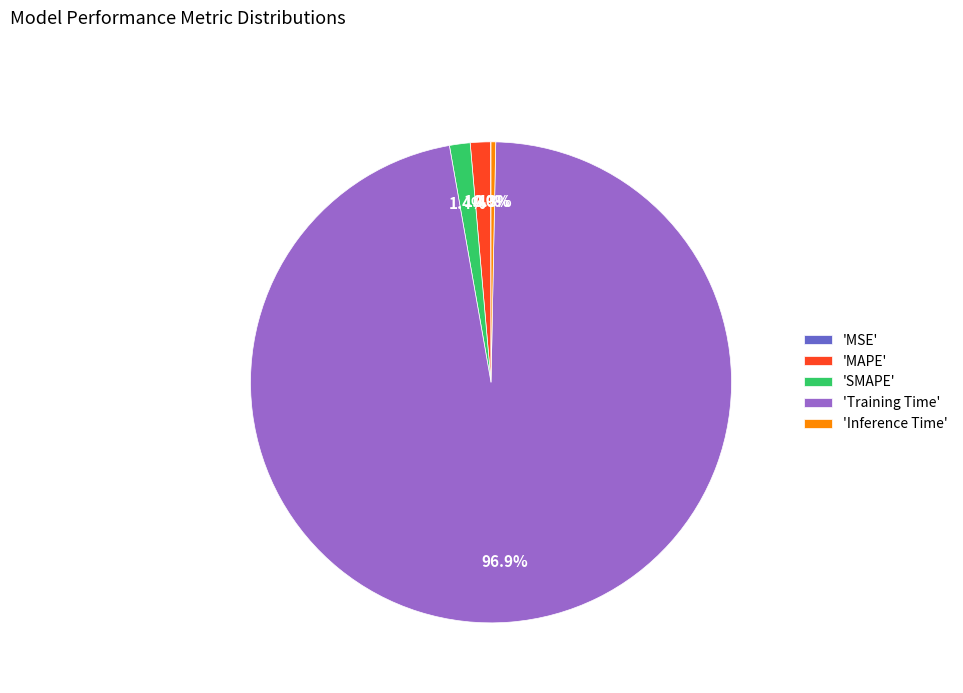

What is the largest slice in the pie chart?

'Training Time'